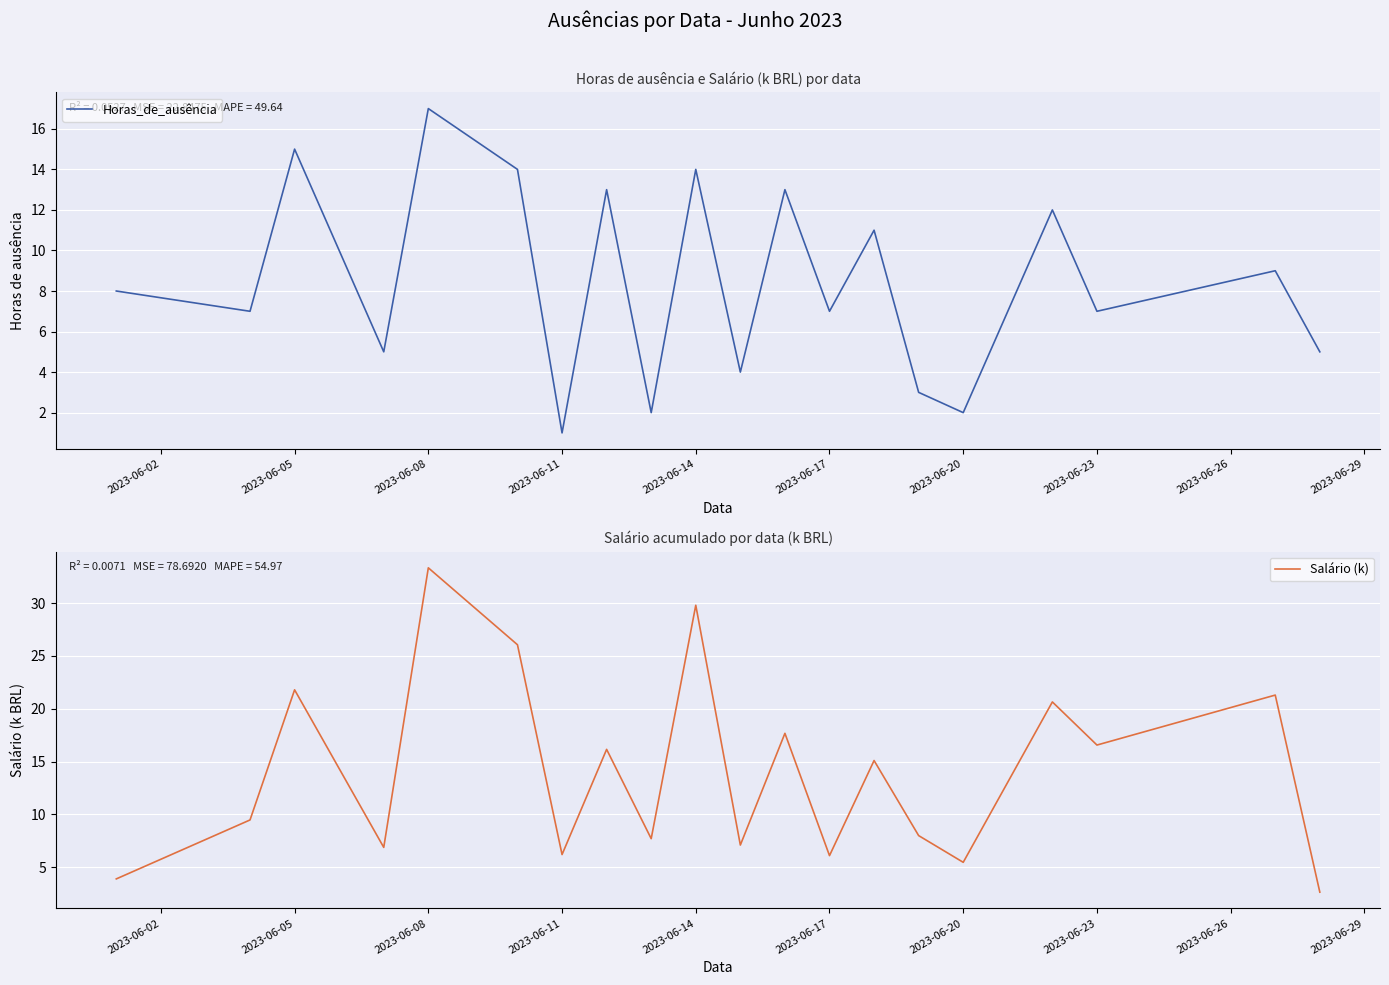

True or false: Horas_de_ausência has a value of 17 at 2023-06-08.

True